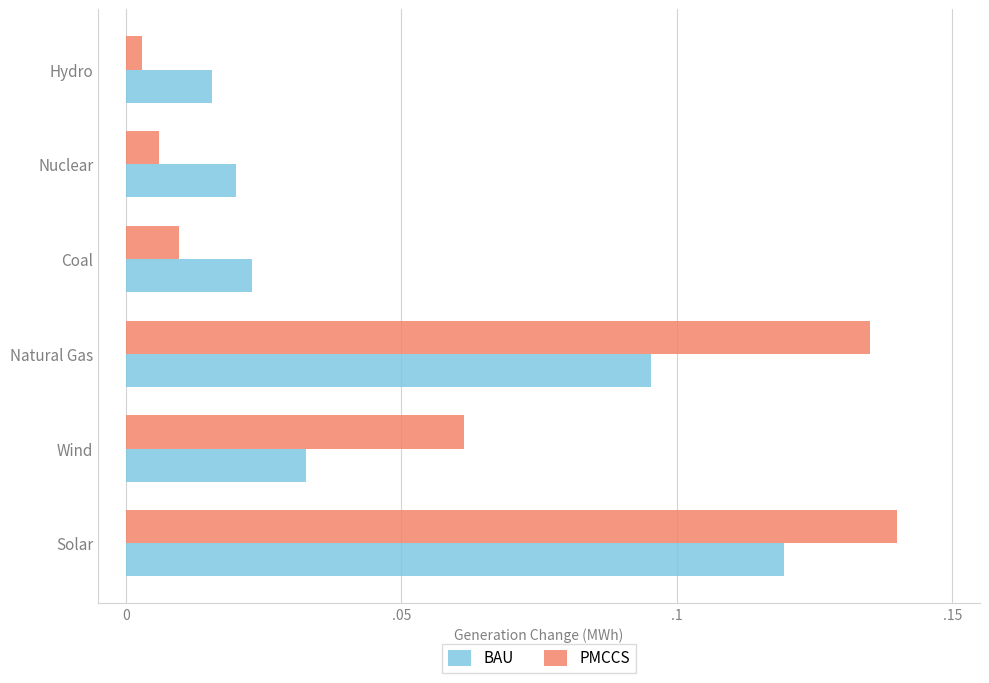

Reading right to left, extract all data points from this chart.

BAU: 0.0	0.0	0.0	0.1	0.0	0.1
PMCCS: 0.0	0.0	0.0	0.1	0.1	0.1